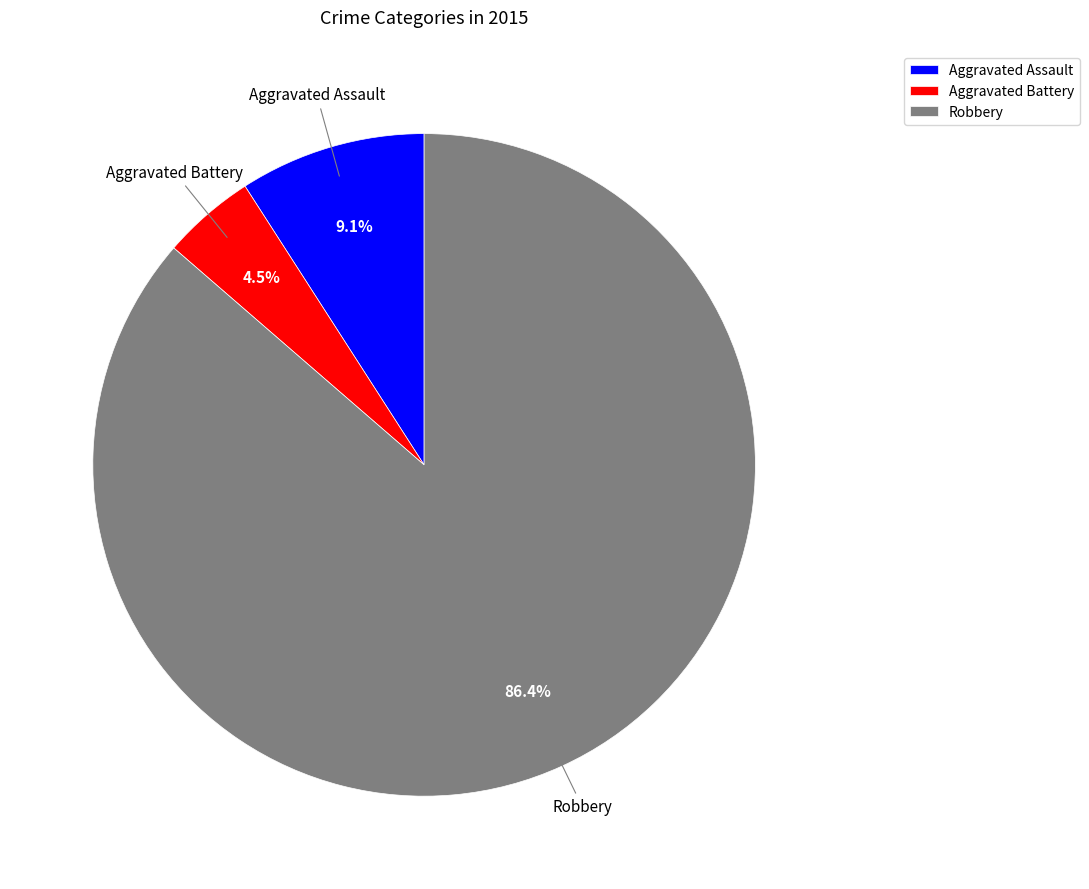

Which slice represents more than half of the pie?

Robbery